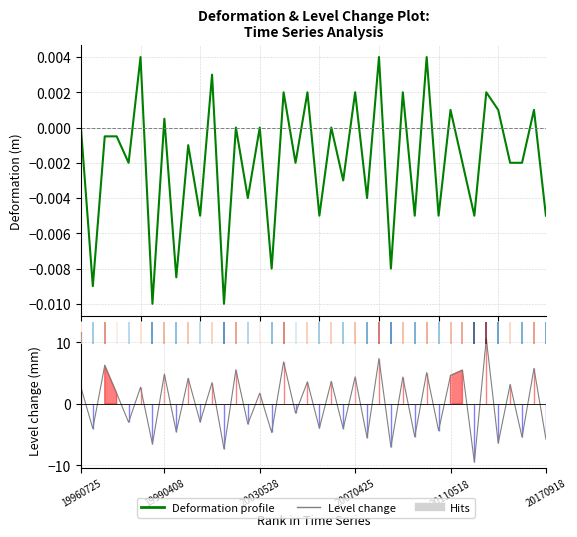

Reading left to right, transcribe all the data shown in this chart.

Deformation profile: 0.0	-0.0	-0.0	-0.0	-0.0	0.0	-0.0	0.0	-0.0	-0.0	-0.0	0.0	-0.0	0.0	-0.0	0.0	-0.0	0.0	-0.0	0.0	-0.0	0.0	-0.0	0.0	-0.0	0.0	-0.0	0.0	-0.0	0.0	-0.0	0.0	-0.0	-0.0	0.0	0.0	-0.0	-0.0	0.0	-0.0
Level change: 2.7	-4.0	6.3	1.7	-3.0	2.7	-6.5	4.8	-4.6	4.2	-2.9	3.5	-7.3	5.5	-3.3	1.7	-4.6	6.8	-1.5	3.6	-4.0	3.7	-4.0	4.4	-5.5	7.4	-7.0	4.3	-5.3	5.1	-4.3	4.6	5.5	-9.4	10.6	-6.4	3.2	-5.4	5.8	-5.7